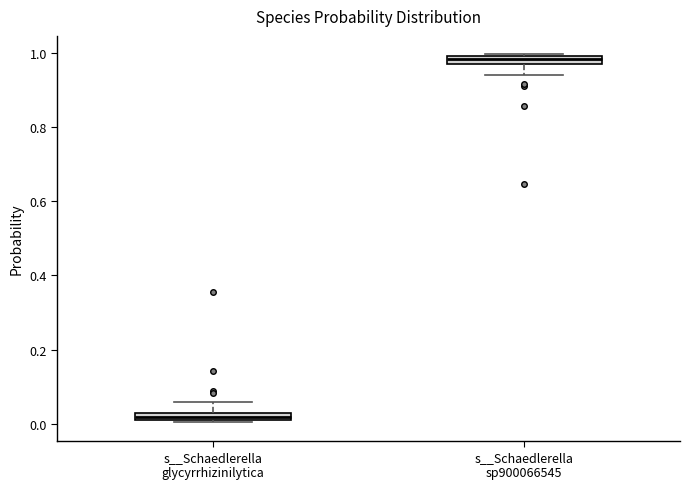

Where is the lower edge of the box for s__Schaedlerella glycyrrhizinilytica on the y-axis? The values are not printed on the chart, so give them approximately, as read against the axis.

0.00